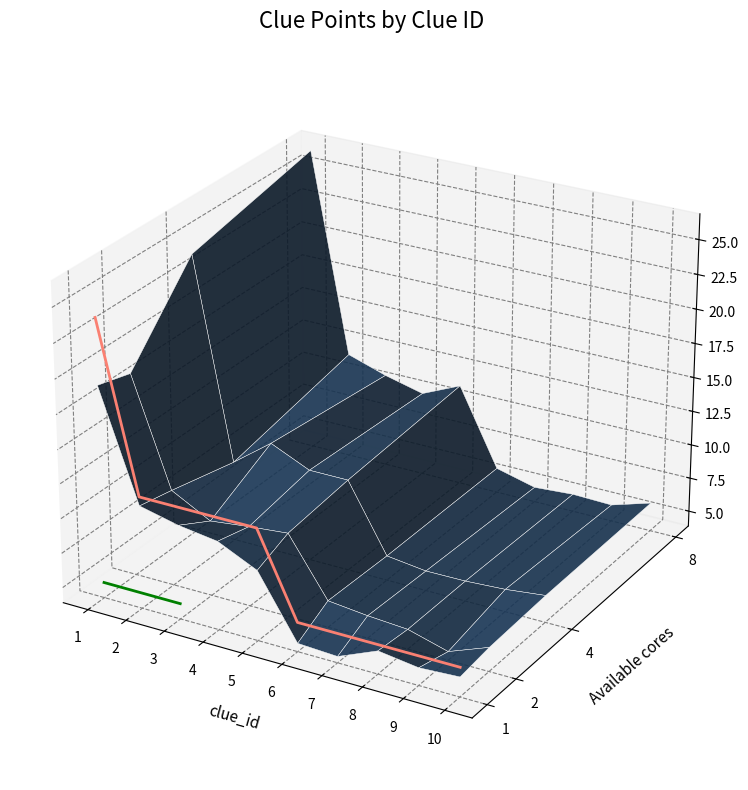

Is this an area chart (filled region under the line)?

No